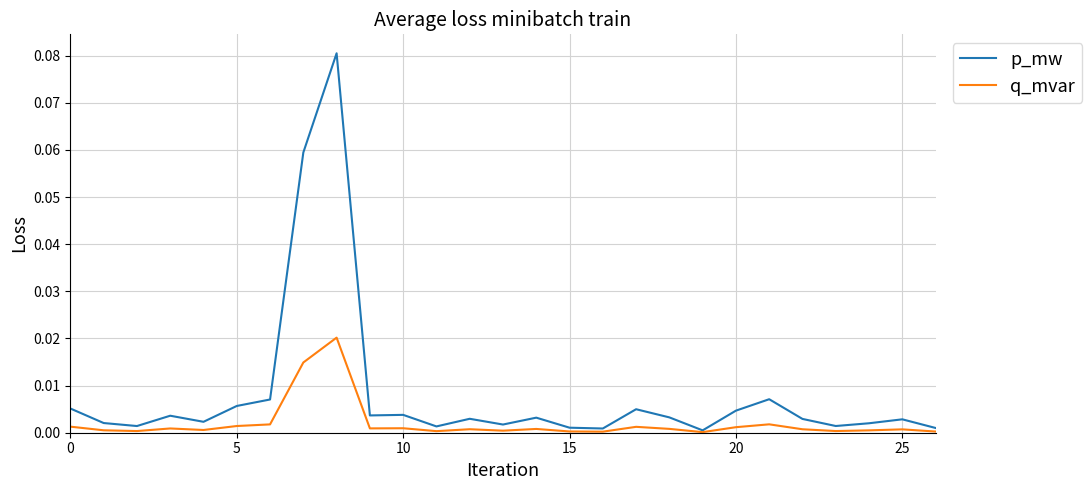

True or false: q_mvar has more than 2 interior local peaks.

True